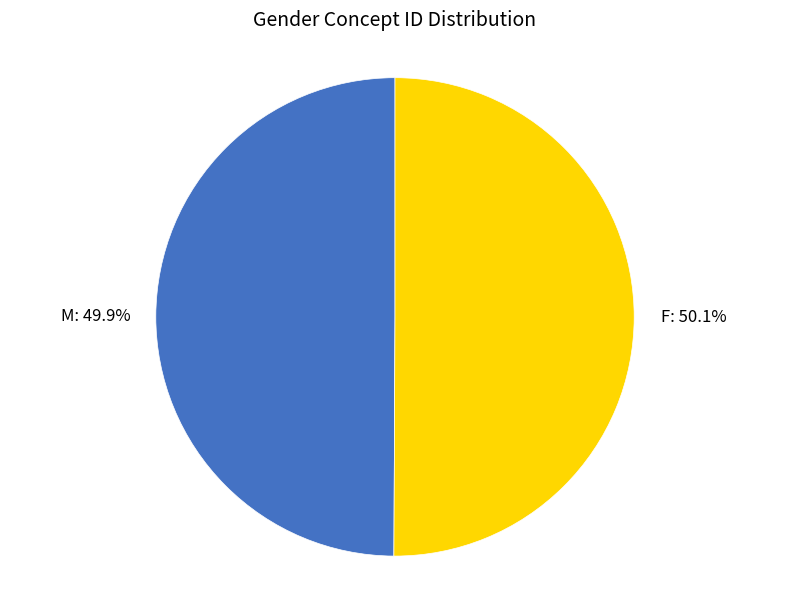

True or false: F accounts for 42% of the total.

False